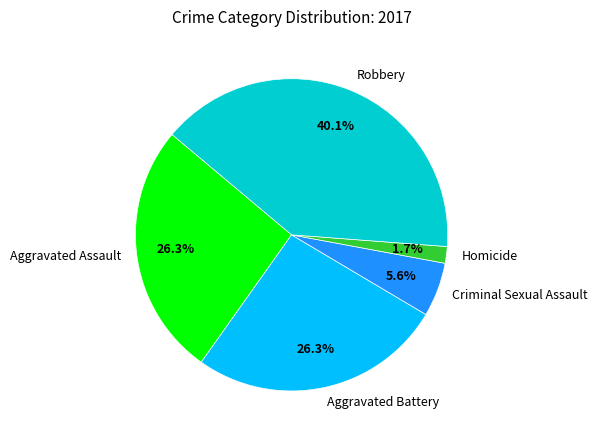

Does Criminal Sexual Assault account for over 50% of the chart?

No